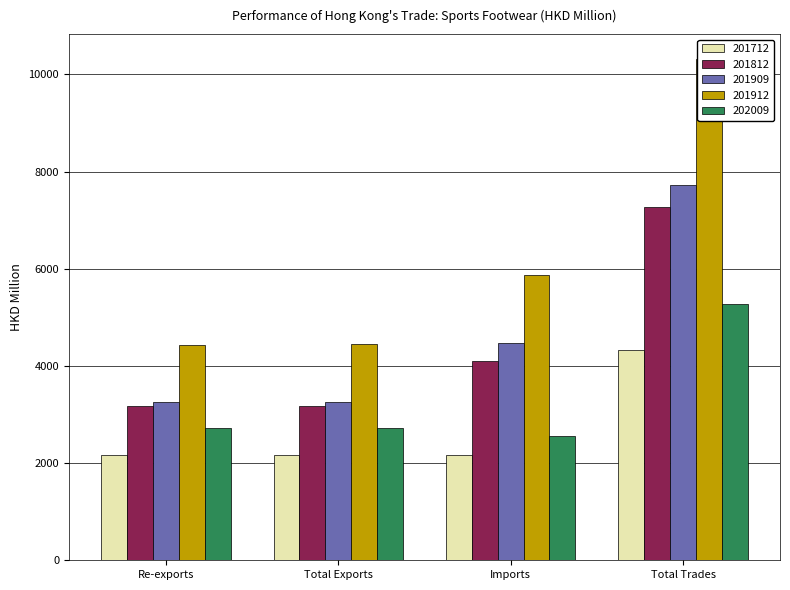

How many groups of bars are there?

4